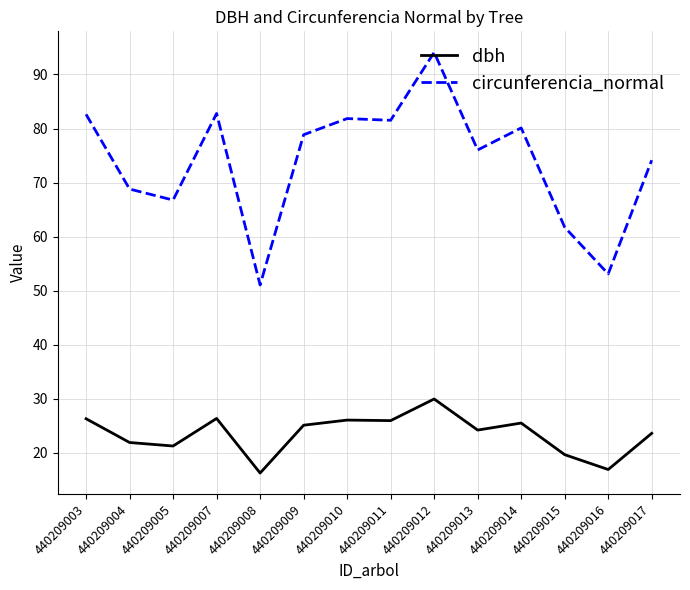

At 440209011, list the series in order from smallest to largest.

dbh, circunferencia_normal